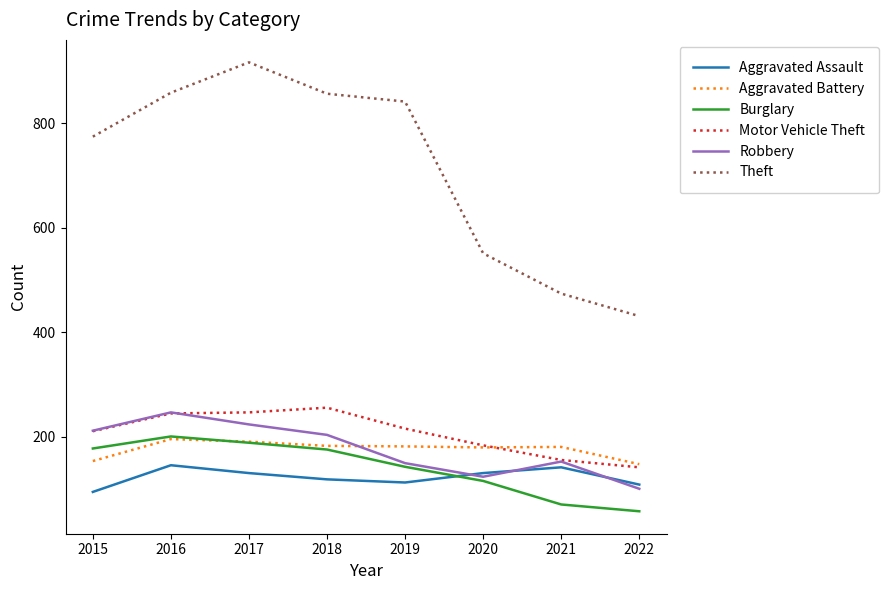

What is the total value across all series at 2022?

989